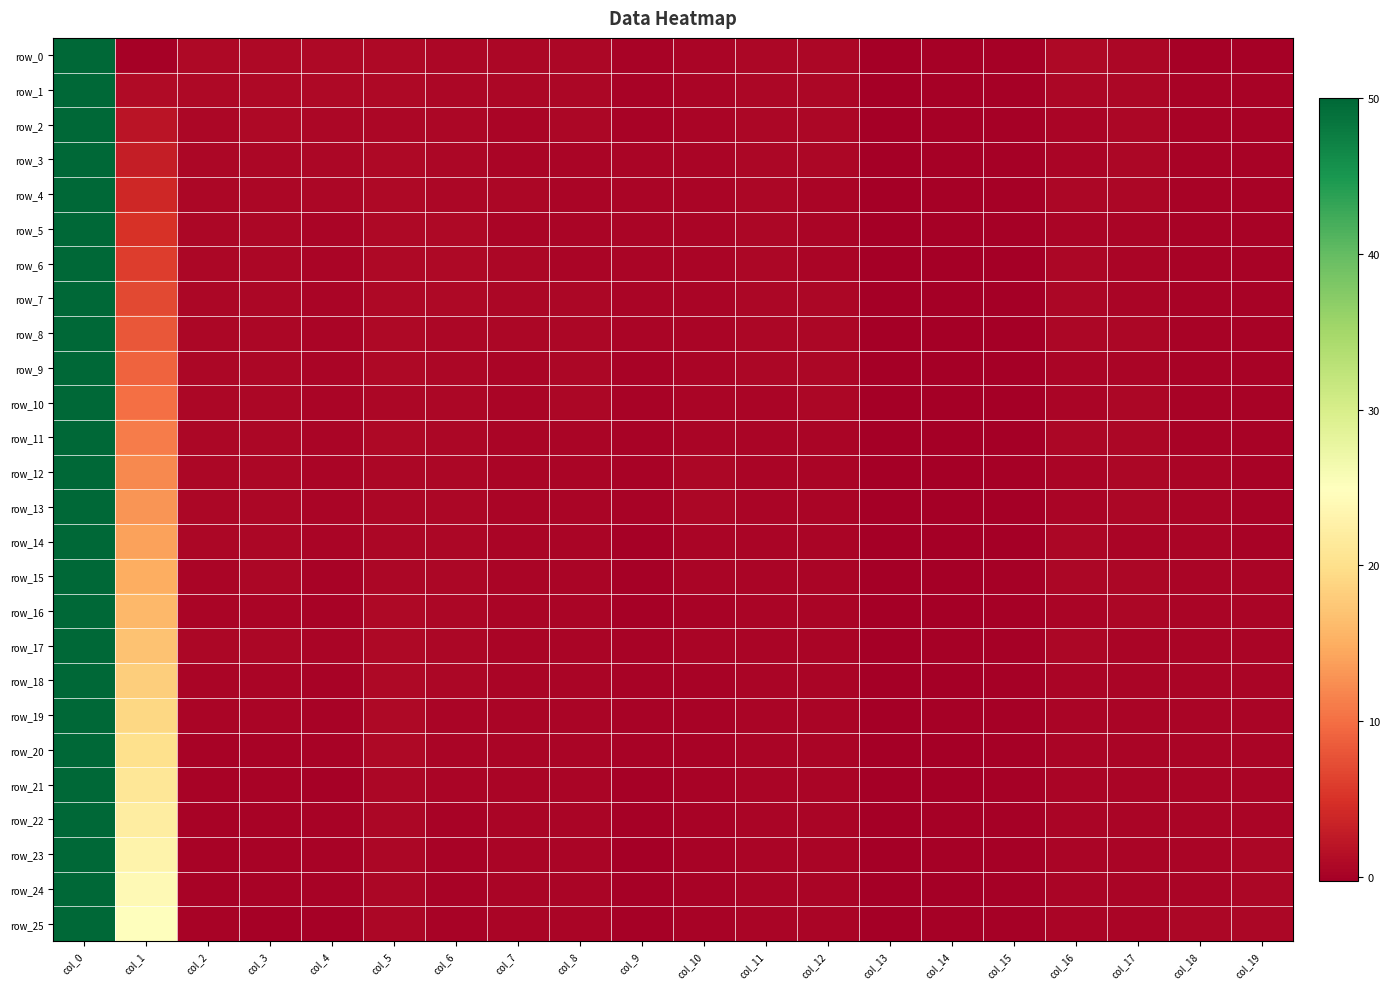

Reading left to right, what are all the values shown in this chart?

row_0: col_0=50.0	col_1=0.0	col_2=0.8	col_3=0.8	col_4=0.9	col_5=0.9	col_6=0.7	col_7=0.5	col_8=0.5	col_9=0.2	col_10=0.4	col_11=0.5	col_12=0.5	col_13=-0.2	col_14=0.0	col_15=0.0	col_16=0.7	col_17=0.6	col_18=0.0	col_19=0.0
row_1: col_0=50.0	col_1=1.0	col_2=0.8	col_3=0.8	col_4=0.8	col_5=0.8	col_6=0.7	col_7=0.5	col_8=0.5	col_9=0.2	col_10=0.4	col_11=0.5	col_12=0.6	col_13=-0.2	col_14=0.0	col_15=0.0	col_16=0.6	col_17=0.6	col_18=0.2	col_19=0.2
row_2: col_0=50.0	col_1=2.0	col_2=0.7	col_3=0.7	col_4=0.7	col_5=0.7	col_6=0.7	col_7=0.5	col_8=0.5	col_9=0.2	col_10=0.4	col_11=0.5	col_12=0.5	col_13=-0.2	col_14=0.0	col_15=0.0	col_16=0.5	col_17=0.6	col_18=0.2	col_19=0.2
row_3: col_0=50.0	col_1=3.0	col_2=0.7	col_3=0.7	col_4=0.7	col_5=0.9	col_6=0.7	col_7=0.5	col_8=0.5	col_9=0.4	col_10=0.4	col_11=0.5	col_12=0.5	col_13=-0.2	col_14=-0.0	col_15=0.0	col_16=0.5	col_17=0.6	col_18=0.2	col_19=0.2
row_4: col_0=50.0	col_1=4.0	col_2=0.6	col_3=0.7	col_4=0.6	col_5=0.8	col_6=0.7	col_7=0.5	col_8=0.5	col_9=0.4	col_10=0.5	col_11=0.6	col_12=0.5	col_13=-0.2	col_14=-0.0	col_15=-0.0	col_16=0.6	col_17=0.6	col_18=0.2	col_19=0.2
row_5: col_0=50.0	col_1=5.0	col_2=0.6	col_3=0.7	col_4=0.5	col_5=0.8	col_6=0.7	col_7=0.5	col_8=0.5	col_9=0.4	col_10=0.5	col_11=0.5	col_12=0.5	col_13=-0.2	col_14=-0.0	col_15=-0.0	col_16=0.5	col_17=0.5	col_18=0.3	col_19=0.2
row_6: col_0=50.0	col_1=6.0	col_2=0.6	col_3=0.6	col_4=0.4	col_5=0.9	col_6=0.8	col_7=0.5	col_8=0.5	col_9=0.4	col_10=0.5	col_11=0.5	col_12=0.5	col_13=-0.2	col_14=-0.1	col_15=-0.1	col_16=0.6	col_17=0.5	col_18=0.3	col_19=0.3
row_7: col_0=50.0	col_1=7.0	col_2=0.6	col_3=0.6	col_4=0.5	col_5=0.9	col_6=0.8	col_7=0.5	col_8=0.5	col_9=0.4	col_10=0.5	col_11=0.5	col_12=0.5	col_13=-0.2	col_14=-0.1	col_15=-0.1	col_16=0.6	col_17=0.5	col_18=0.3	col_19=0.3
row_8: col_0=50.0	col_1=8.0	col_2=0.6	col_3=0.6	col_4=0.4	col_5=0.8	col_6=0.7	col_7=0.5	col_8=0.5	col_9=0.5	col_10=0.5	col_11=0.5	col_12=0.5	col_13=-0.2	col_14=-0.1	col_15=-0.1	col_16=0.6	col_17=0.6	col_18=0.3	col_19=0.3
row_9: col_0=50.0	col_1=9.0	col_2=0.6	col_3=0.6	col_4=0.4	col_5=0.8	col_6=0.7	col_7=0.5	col_8=0.5	col_9=0.3	col_10=0.5	col_11=0.5	col_12=0.5	col_13=-0.2	col_14=-0.1	col_15=-0.1	col_16=0.5	col_17=0.5	col_18=0.3	col_19=0.3
row_10: col_0=50.0	col_1=10.0	col_2=0.6	col_3=0.7	col_4=0.4	col_5=0.7	col_6=0.7	col_7=0.5	col_8=0.5	col_9=0.3	col_10=0.5	col_11=0.5	col_12=0.5	col_13=-0.3	col_14=-0.1	col_15=-0.1	col_16=0.5	col_17=0.6	col_18=0.3	col_19=0.3
row_11: col_0=50.0	col_1=11.0	col_2=0.6	col_3=0.6	col_4=0.4	col_5=0.8	col_6=0.7	col_7=0.5	col_8=0.5	col_9=0.2	col_10=0.5	col_11=0.5	col_12=0.5	col_13=-0.2	col_14=-0.1	col_15=-0.1	col_16=0.6	col_17=0.6	col_18=0.3	col_19=0.3
row_12: col_0=50.0	col_1=12.0	col_2=0.6	col_3=0.6	col_4=0.4	col_5=0.7	col_6=0.7	col_7=0.5	col_8=0.5	col_9=0.3	col_10=0.5	col_11=0.5	col_12=0.5	col_13=-0.2	col_14=-0.1	col_15=-0.1	col_16=0.5	col_17=0.6	col_18=0.3	col_19=0.3
row_13: col_0=50.0	col_1=13.0	col_2=0.5	col_3=0.6	col_4=0.4	col_5=0.6	col_6=0.7	col_7=0.5	col_8=0.5	col_9=0.2	col_10=0.6	col_11=0.5	col_12=0.5	col_13=-0.2	col_14=-0.1	col_15=-0.1	col_16=0.5	col_17=0.6	col_18=0.3	col_19=0.3
row_14: col_0=50.0	col_1=14.0	col_2=0.6	col_3=0.6	col_4=0.4	col_5=0.6	col_6=0.7	col_7=0.5	col_8=0.5	col_9=0.1	col_10=0.5	col_11=0.5	col_12=0.5	col_13=-0.2	col_14=-0.1	col_15=-0.1	col_16=0.5	col_17=0.5	col_18=0.4	col_19=0.3
row_15: col_0=50.0	col_1=15.0	col_2=0.5	col_3=0.5	col_4=0.3	col_5=0.7	col_6=0.7	col_7=0.5	col_8=0.5	col_9=0.1	col_10=0.4	col_11=0.5	col_12=0.5	col_13=-0.2	col_14=-0.1	col_15=-0.0	col_16=0.5	col_17=0.5	col_18=0.4	col_19=0.3
row_16: col_0=50.0	col_1=16.0	col_2=0.5	col_3=0.5	col_4=0.3	col_5=0.9	col_6=0.7	col_7=0.5	col_8=0.5	col_9=-0.0	col_10=0.3	col_11=0.5	col_12=0.5	col_13=-0.2	col_14=-0.1	col_15=-0.0	col_16=0.5	col_17=0.5	col_18=0.4	col_19=0.3
row_17: col_0=50.0	col_1=17.0	col_2=0.5	col_3=0.6	col_4=0.4	col_5=0.8	col_6=0.7	col_7=0.5	col_8=0.5	col_9=0.1	col_10=0.3	col_11=0.5	col_12=0.5	col_13=-0.2	col_14=-0.0	col_15=-0.0	col_16=0.5	col_17=0.5	col_18=0.4	col_19=0.4
row_18: col_0=50.0	col_1=18.0	col_2=0.4	col_3=0.4	col_4=0.2	col_5=0.8	col_6=0.6	col_7=0.5	col_8=0.5	col_9=0.2	col_10=0.3	col_11=0.5	col_12=0.5	col_13=-0.2	col_14=-0.1	col_15=-0.0	col_16=0.5	col_17=0.5	col_18=0.4	col_19=0.4
row_19: col_0=50.0	col_1=19.0	col_2=0.4	col_3=0.4	col_4=0.2	col_5=0.8	col_6=0.5	col_7=0.5	col_8=0.5	col_9=0.3	col_10=0.2	col_11=0.5	col_12=0.5	col_13=-0.2	col_14=-0.1	col_15=-0.0	col_16=0.5	col_17=0.5	col_18=0.4	col_19=0.5
row_20: col_0=50.0	col_1=20.0	col_2=0.3	col_3=0.3	col_4=0.2	col_5=0.8	col_6=0.3	col_7=0.4	col_8=0.4	col_9=0.2	col_10=0.2	col_11=0.5	col_12=0.5	col_13=-0.2	col_14=-0.1	col_15=-0.0	col_16=0.5	col_17=0.5	col_18=0.4	col_19=0.5
row_21: col_0=50.0	col_1=21.0	col_2=0.3	col_3=0.3	col_4=0.1	col_5=0.7	col_6=0.5	col_7=0.4	col_8=0.4	col_9=0.1	col_10=0.3	col_11=0.5	col_12=0.5	col_13=-0.2	col_14=-0.1	col_15=-0.0	col_16=0.5	col_17=0.4	col_18=0.5	col_19=0.5
row_22: col_0=50.0	col_1=22.0	col_2=0.2	col_3=0.2	col_4=0.1	col_5=0.5	col_6=0.2	col_7=0.4	col_8=0.4	col_9=-0.1	col_10=0.3	col_11=0.4	col_12=0.4	col_13=-0.2	col_14=-0.0	col_15=-0.0	col_16=0.5	col_17=0.4	col_18=0.5	col_19=0.5
row_23: col_0=50.0	col_1=23.0	col_2=0.3	col_3=0.3	col_4=0.2	col_5=0.7	col_6=0.3	col_7=0.4	col_8=0.4	col_9=-0.1	col_10=0.3	col_11=0.4	col_12=0.5	col_13=-0.2	col_14=-0.0	col_15=-0.0	col_16=0.5	col_17=0.4	col_18=0.5	col_19=0.5
row_24: col_0=50.0	col_1=24.0	col_2=0.3	col_3=0.2	col_4=0.2	col_5=0.7	col_6=0.2	col_7=0.4	col_8=0.4	col_9=-0.0	col_10=0.3	col_11=0.4	col_12=0.5	col_13=-0.2	col_14=-0.1	col_15=-0.0	col_16=0.5	col_17=0.4	col_18=0.5	col_19=0.6
row_25: col_0=50.0	col_1=25.0	col_2=0.2	col_3=0.1	col_4=0.1	col_5=0.7	col_6=0.2	col_7=0.3	col_8=0.4	col_9=-0.0	col_10=0.3	col_11=0.4	col_12=0.5	col_13=-0.1	col_14=-0.0	col_15=0.0	col_16=0.4	col_17=0.4	col_18=0.6	col_19=0.6